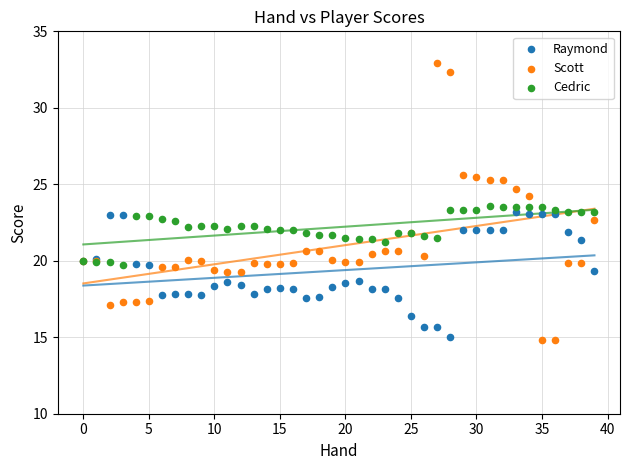

Which series has the largest Y range (max minus min)?

Scott